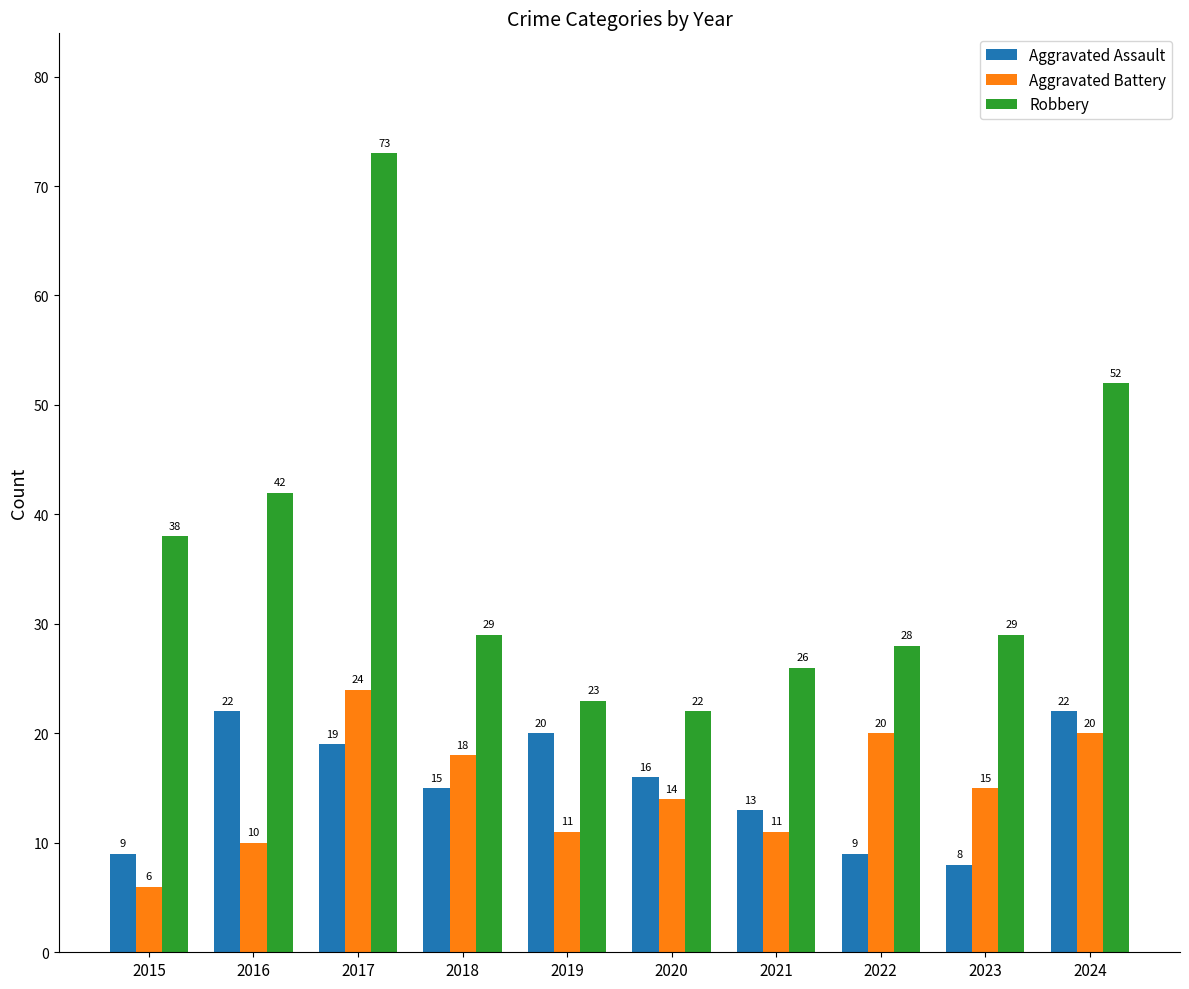

What is the approximate value of Aggravated Assault at 2016, to the nearest 10?

20